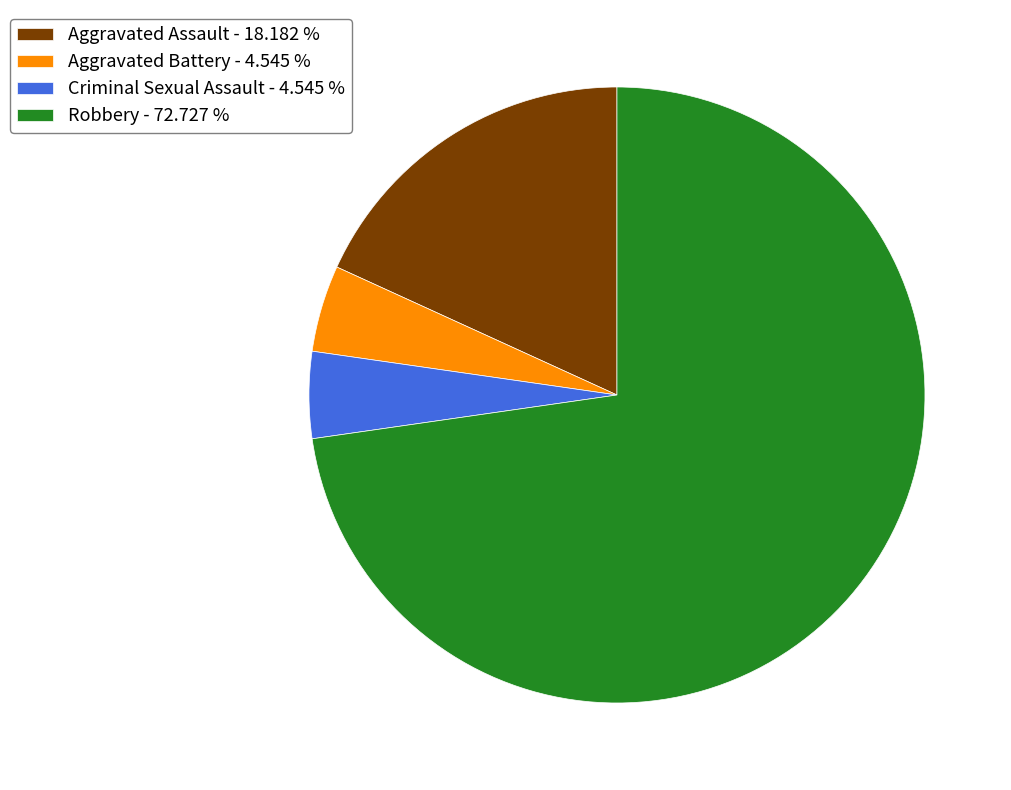

Combined, do Robbery - 72.727 % and Criminal Sexual Assault - 4.545 % account for over 50%?

Yes